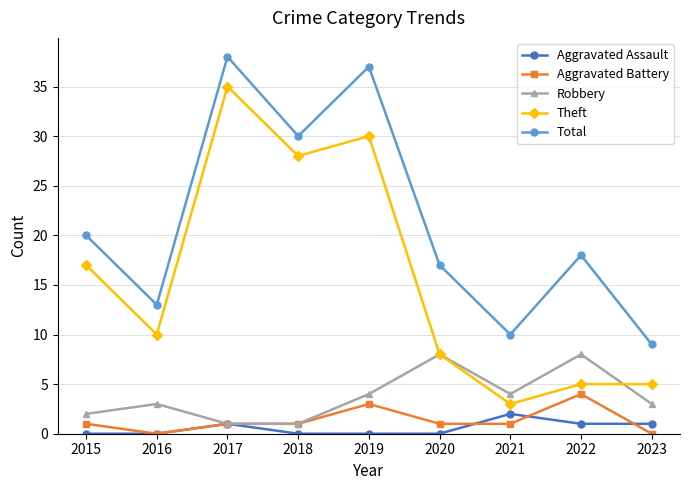

At which category does Robbery reach its first local peak?

2016